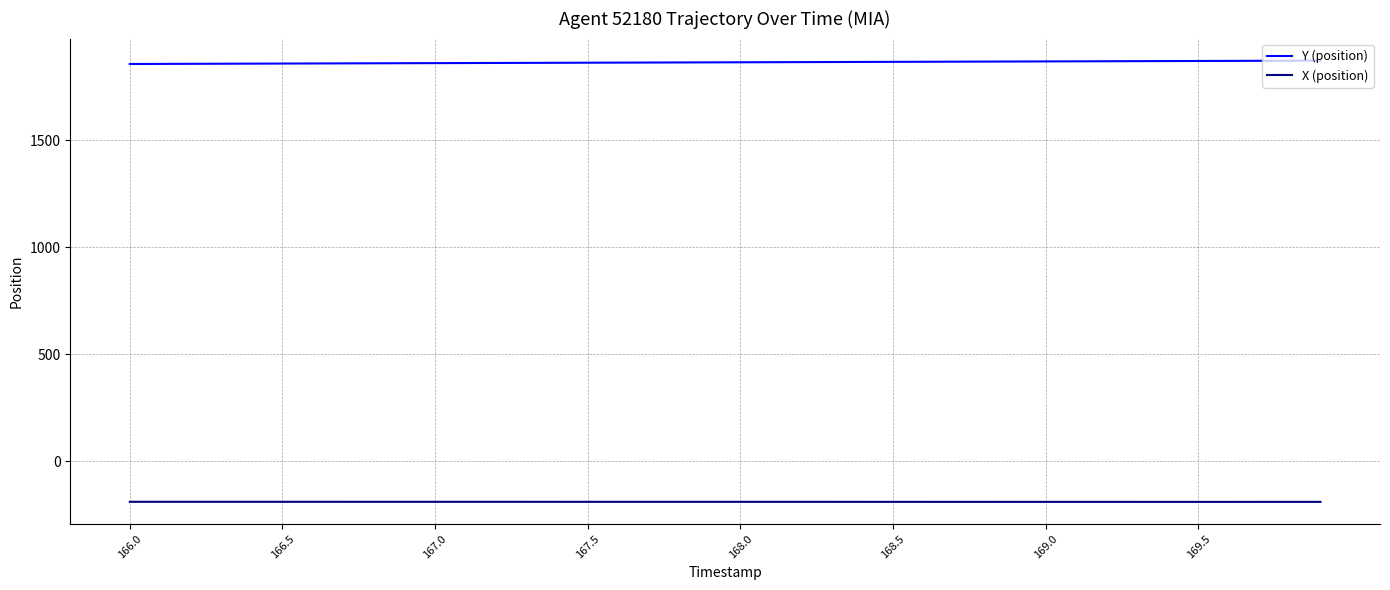

What is the minimum value for X (position)?

-189.9